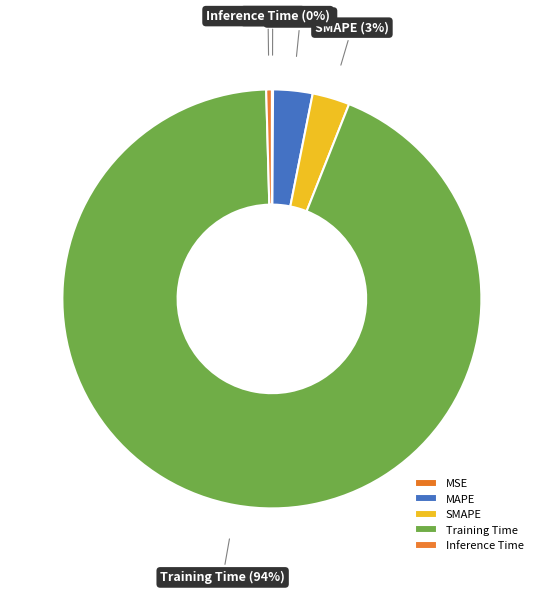

Which has a higher value, Training Time or SMAPE?

Training Time